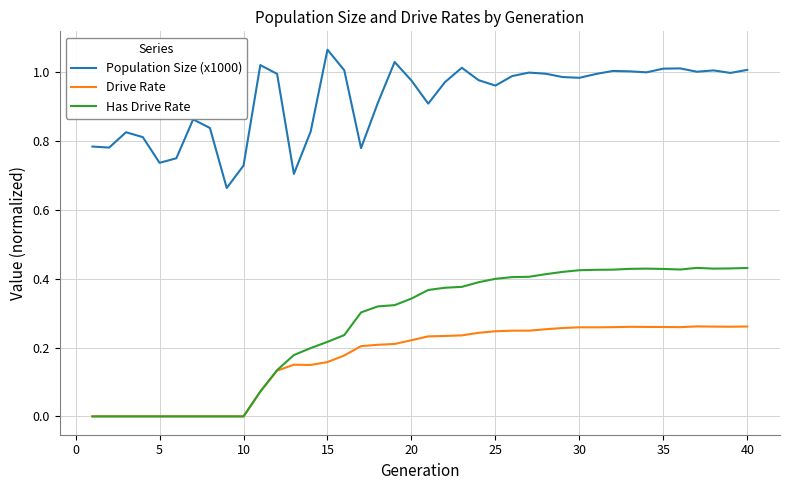

Which series has the largest range (max minus min)?

Has Drive Rate